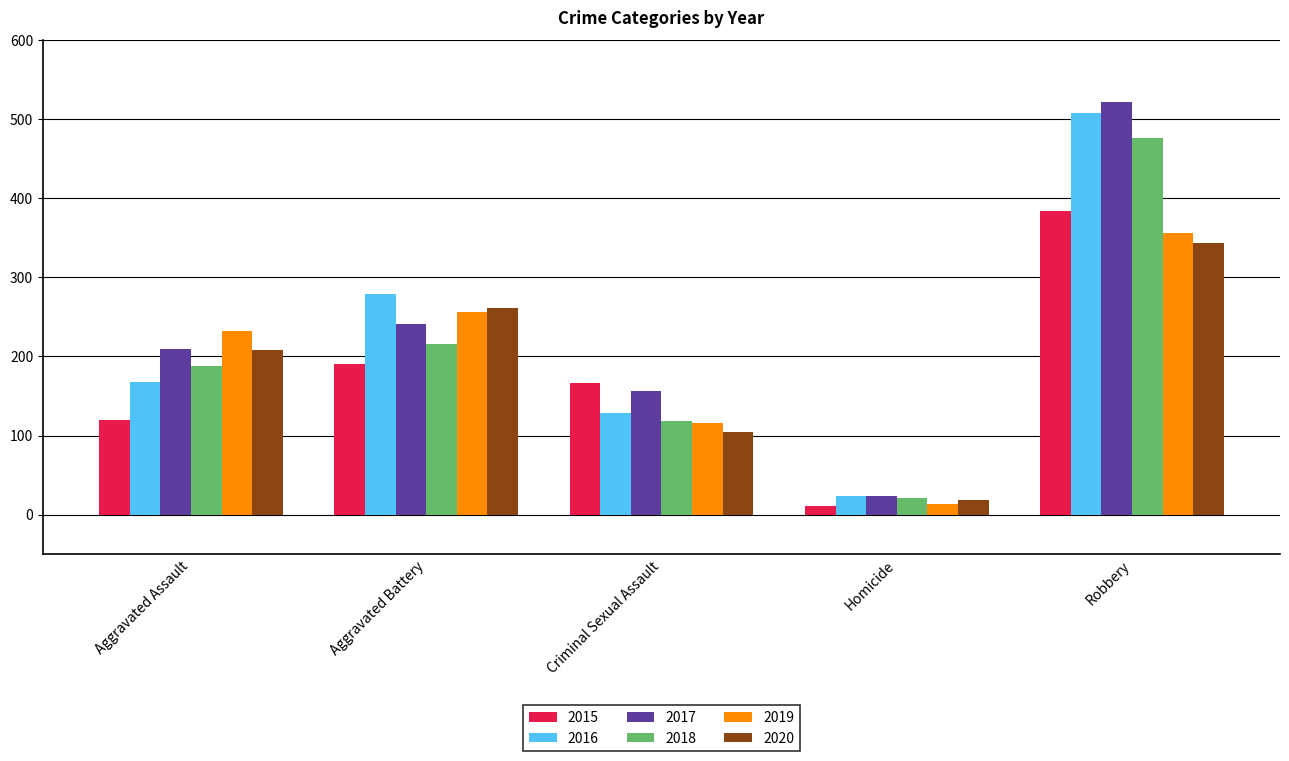

How many data points in 2016 are less than 168?

2